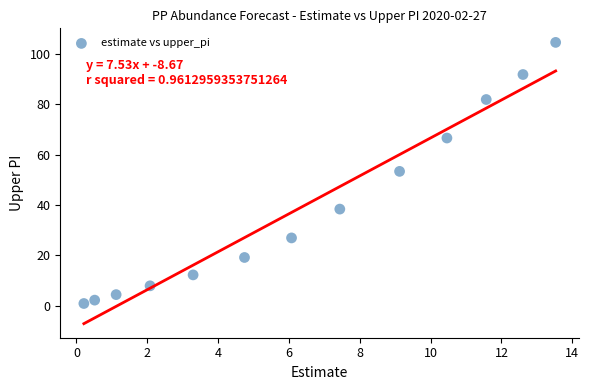

What is the range of Y values (max minus min)?

103.7